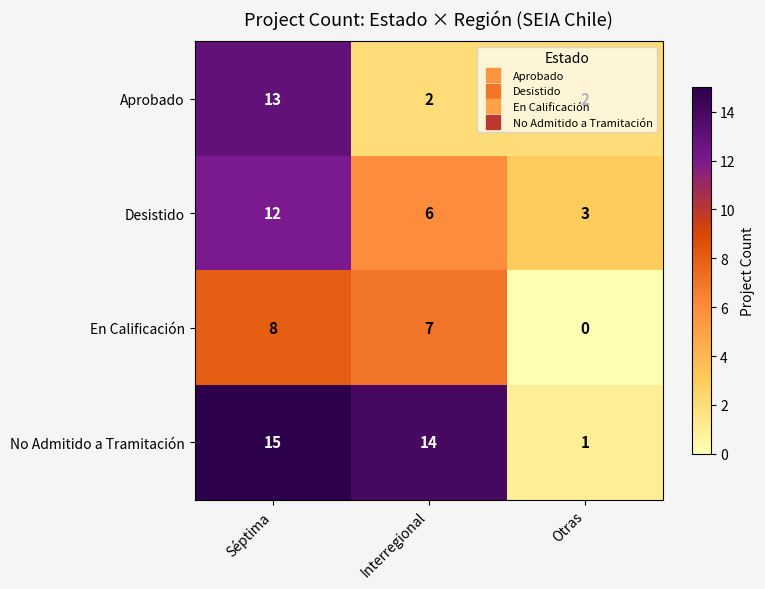

Which category has the lowest value in the No Admitido a Tramitación series?

Otras